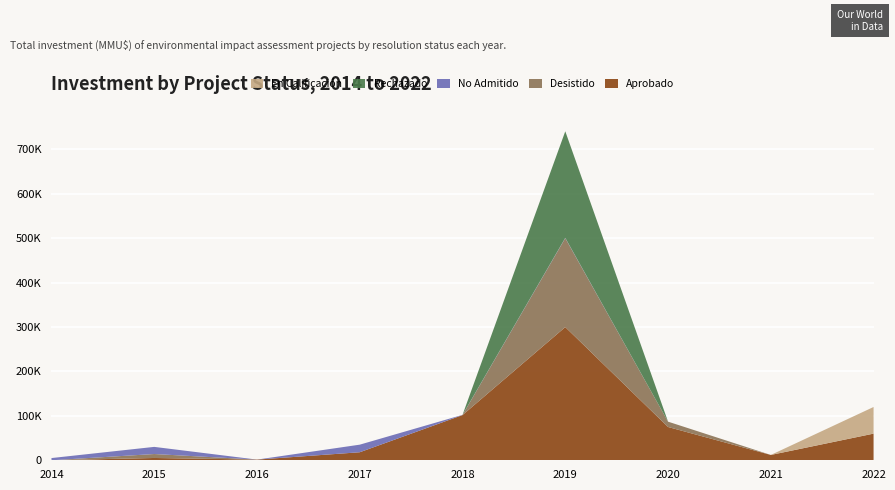

Reading right to left, list all the values displayed in this chart.

Aprobado: 2022=60000	2021=12000	2020=75000	2019=300000	2018=101798	2017=18087	2016=1514	2015=5194	2014=0
Desistido: 2022=0	2021=0	2020=12000	2019=200190	2018=100	2017=0	2016=0	2015=8890	2014=0
No Admitido: 2022=18	2021=0	2020=0	2019=800	2018=400	2017=17087	2016=0	2015=16082	2014=5000
Rechazado: 2022=0	2021=0	2020=0	2019=240000	2018=0	2017=0	2016=0	2015=0	2014=0
En Calificación: 2022=60000	2021=0	2020=0	2019=0	2018=0	2017=0	2016=0	2015=0	2014=0